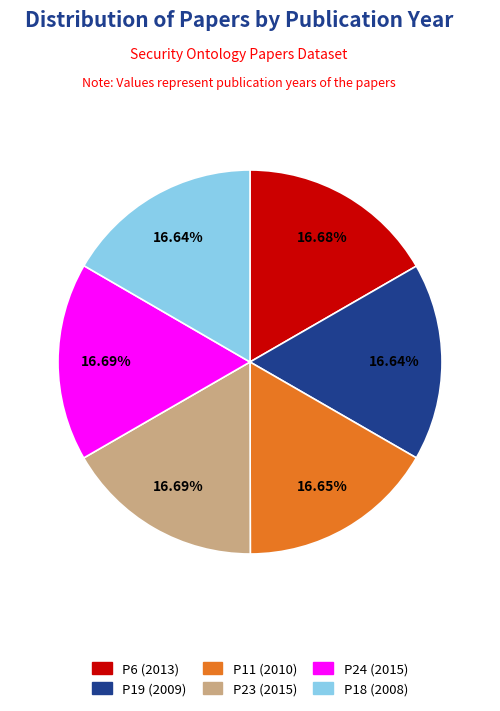

Is it true that P6 is 27% of the pie?

False